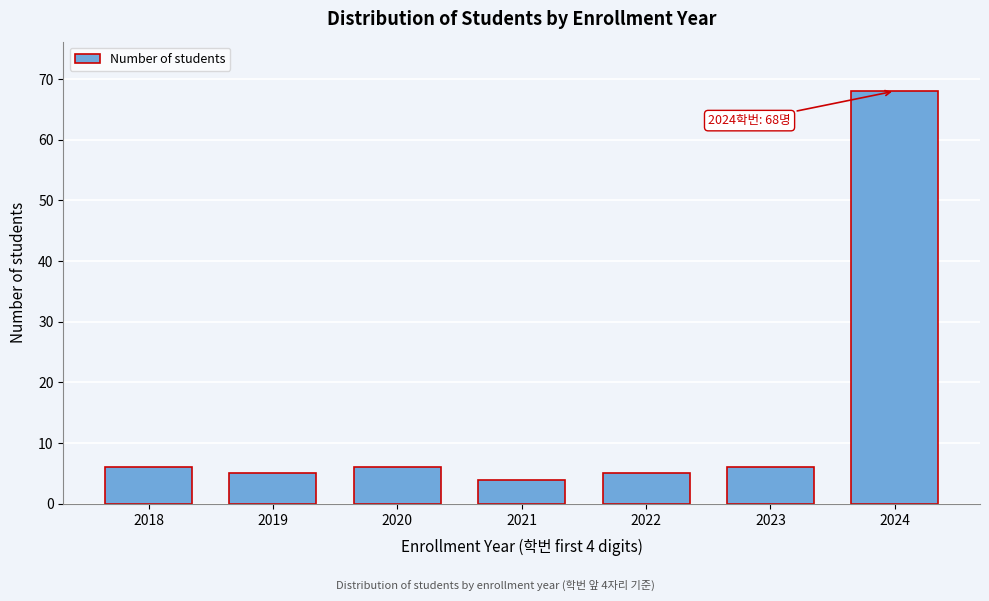

Reading left to right, extract all data points from this chart.

6	5	6	4	5	6	68